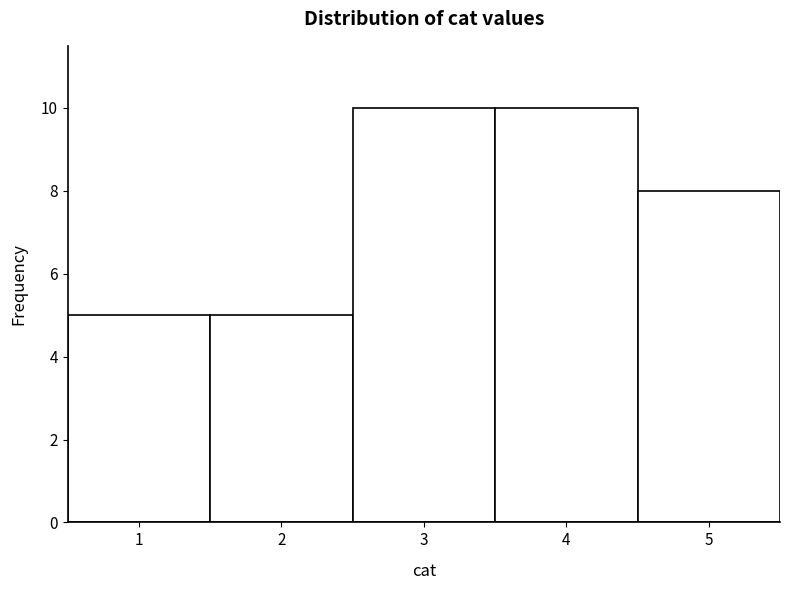

Reading left to right, transcribe this chart: for each bar, give the range it covers on the x-axis and its height. The values are not printed on the chart, so give them approximately, as read against the axis.

0.5 to 1.5: 5
1.5 to 2.5: 5
2.5 to 3.5: 10
3.5 to 4.5: 10
4.5 to 5.5: 8